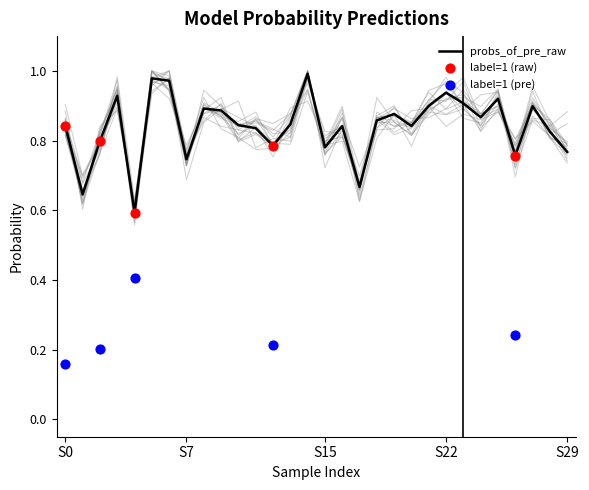

Is the value of probs_of_pre at 27 greater than the value of probs_of_pre_raw at 8?

No